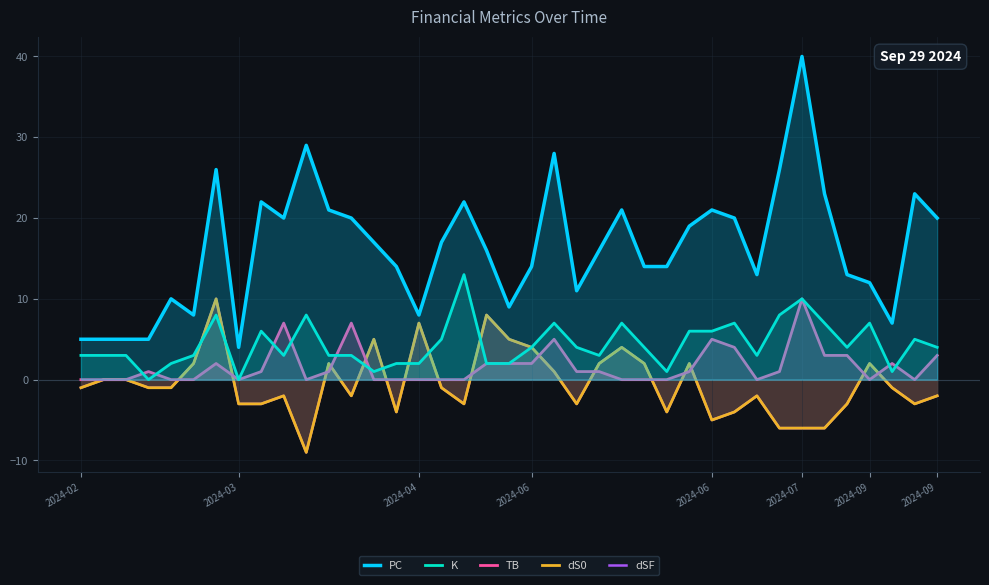

Reading right to left, list all the values displayed in this chart.

PC: 20	23	7	12	13	23	40	26	13	20	21	19	14	14	21	16	11	28	14	9	16	22	17	8	14	17	20	21	29	20	22	4	26	8	10	5	5	5	5
K: 4	5	1	7	4	7	10	8	3	7	6	6	1	4	7	3	4	7	4	2	2	13	5	2	2	1	3	3	8	3	6	0	8	3	2	0	3	3	3
TB: 3	0	2	0	3	3	10	1	0	4	5	1	0	0	0	1	1	5	2	2	2	0	0	0	0	0	7	1	0	7	1	0	2	0	0	1	0	0	0
dS0: -2	-3	-1	2	-3	-6	-6	-6	-2	-4	-5	2	-4	2	4	2	-3	1	4	5	8	-3	-1	7	-4	5	-2	2	-9	-2	-3	-3	10	2	-1	-1	0	0	-1
dSF: -2	-3	-1	2	-3	-6	-6	-6	-2	-4	-5	2	-4	2	4	2	-3	1	4	5	8	-3	-1	7	-4	5	-2	2	-9	-2	-3	-3	10	2	-1	-1	0	0	-1